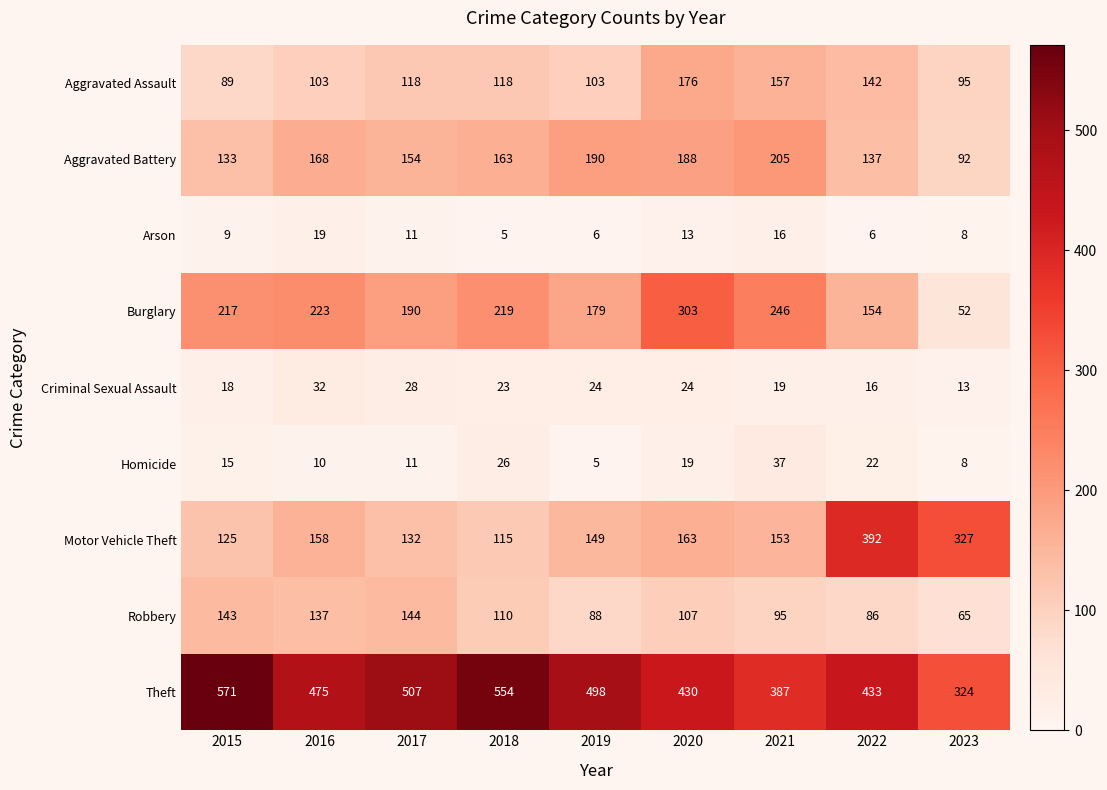

At which label does Theft first exceed 475?

2015